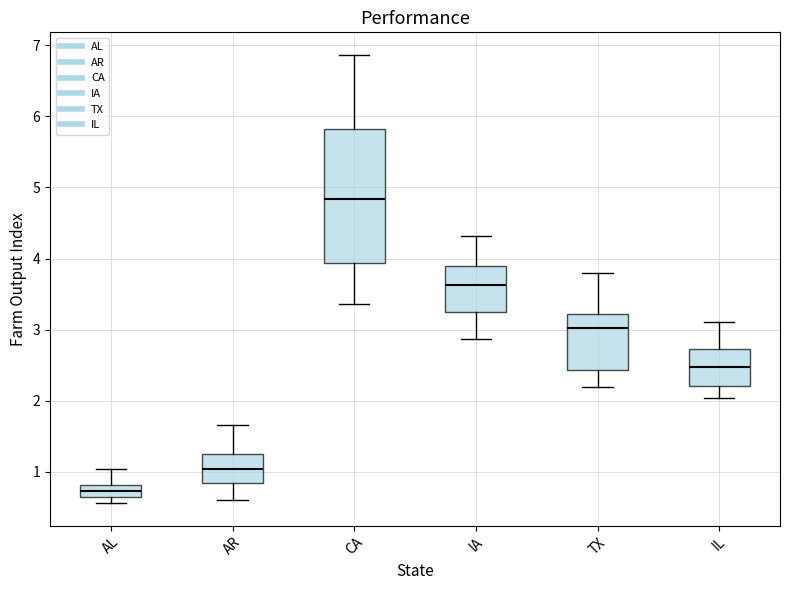

Reading left to right, transcribe this box plot: for each box, give where its median line is, the range the box spans, and where its two whiskers end, as read against the y-axis. The values are not printed on the chart, so give them approximately, as read against the axis.

AL: median 0.7, box 0.6 to 0.8, whiskers 0.6 (below the box's lower edge) to 1.0
AR: median 1.0, box 0.8 to 1.2, whiskers 0.6 to 1.7
CA: median 4.8, box 3.9 to 5.8, whiskers 3.4 to 6.9
IA: median 3.6, box 3.2 to 3.9, whiskers 2.9 to 4.3
TX: median 3.0, box 2.4 to 3.2, whiskers 2.2 to 3.8
IL: median 2.5, box 2.2 to 2.7, whiskers 2.0 to 3.1